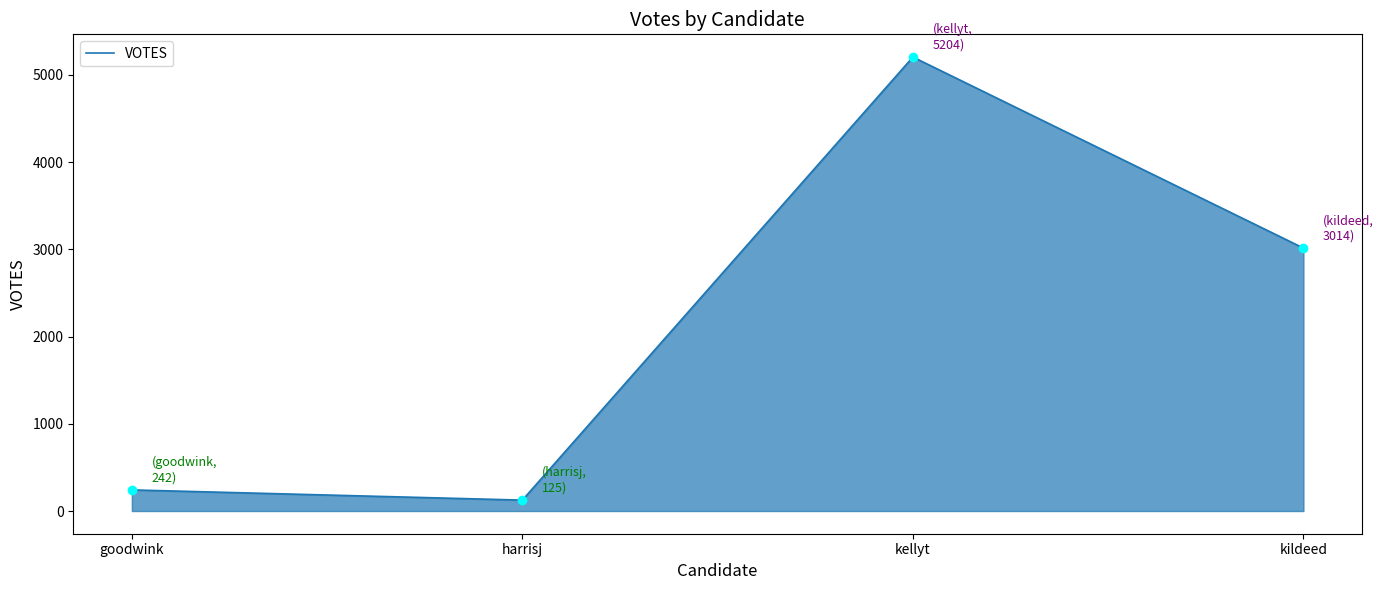

How many series are shown in this chart?

1